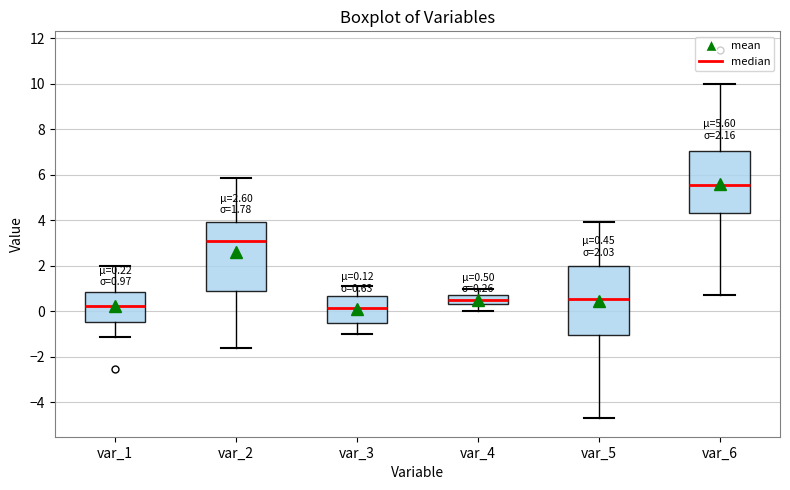

Which box has the highest median line?

var_6